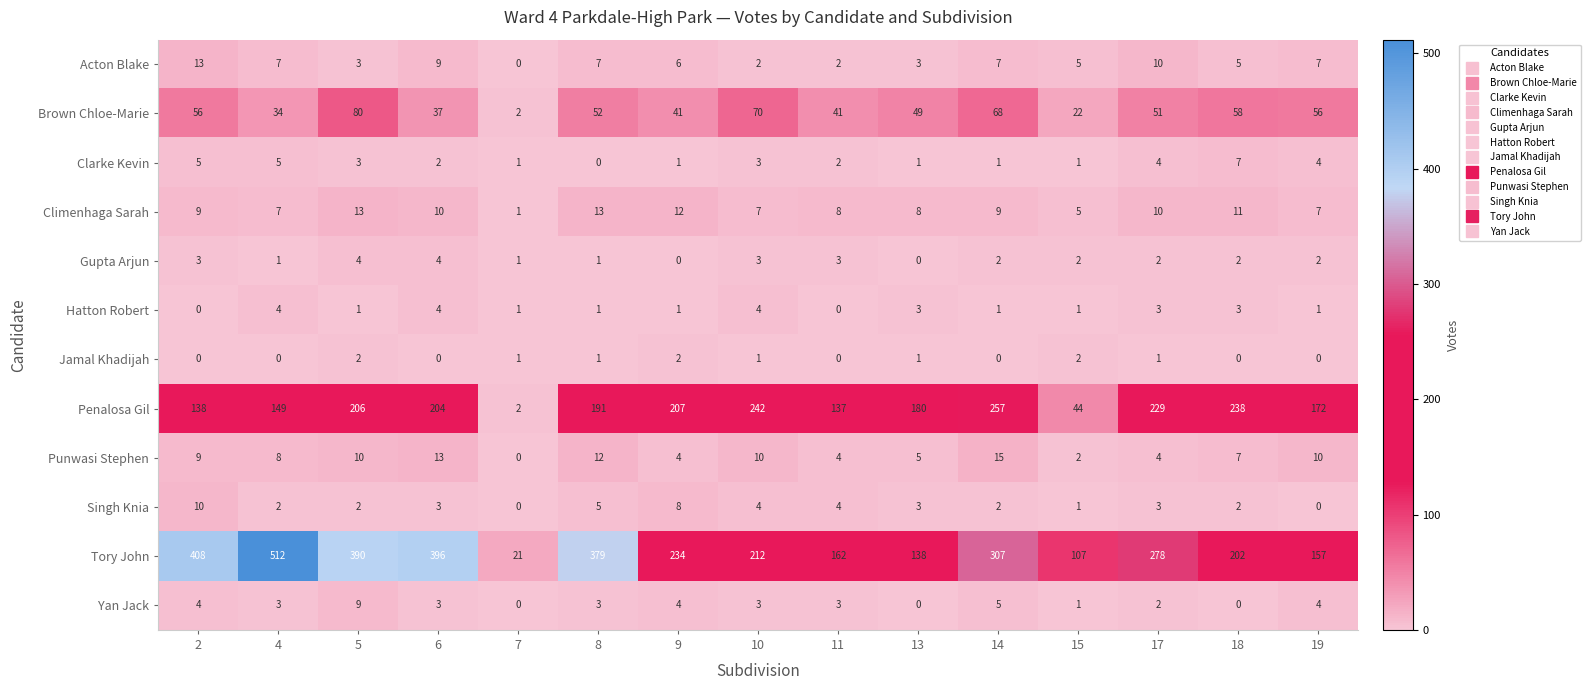

Which series has the largest range (max minus min)?

Tory John